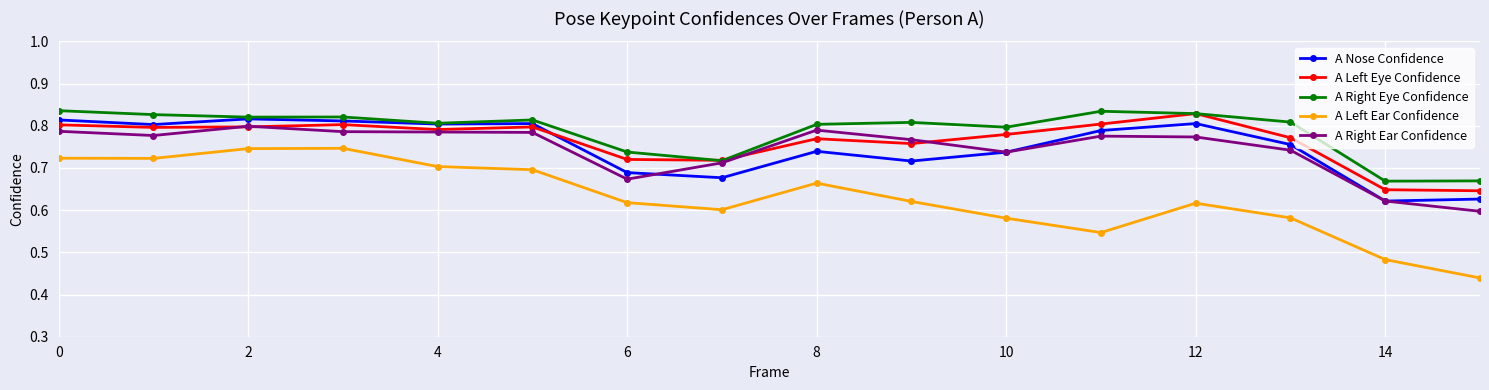

True or false: A Left Ear Confidence and A Nose Confidence cross at least once.

False